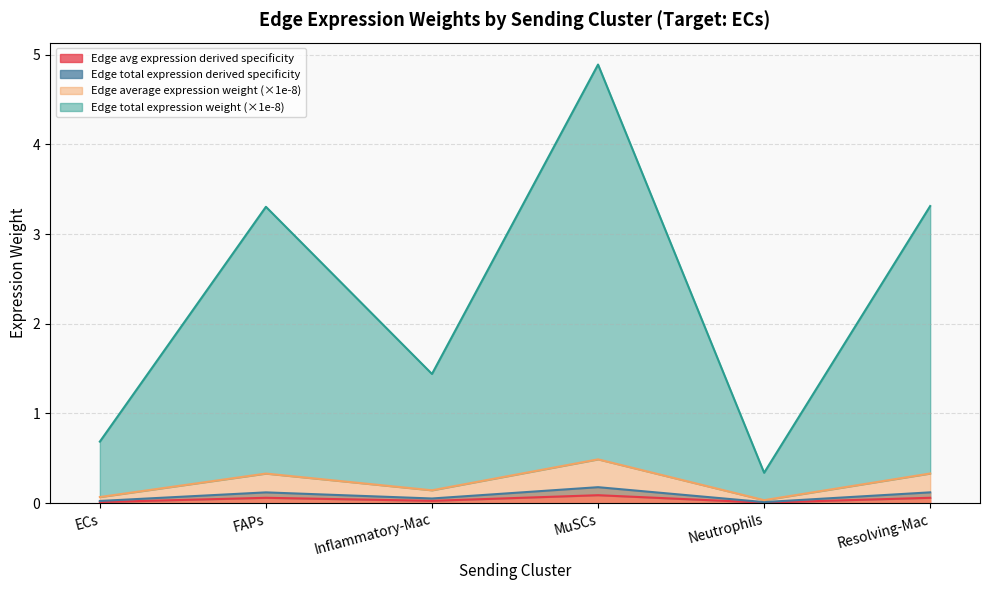

What are all the series names shown in the legend?

Edge average expression weight, Edge total expression weight, Edge avg expression derived specificity, Edge total expression derived specificity